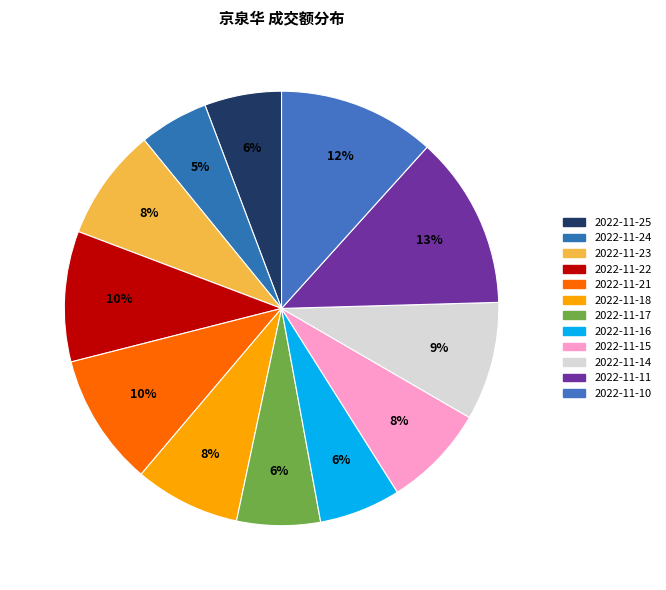

Between 2022-11-22 and 2022-11-10, which is larger?

2022-11-10